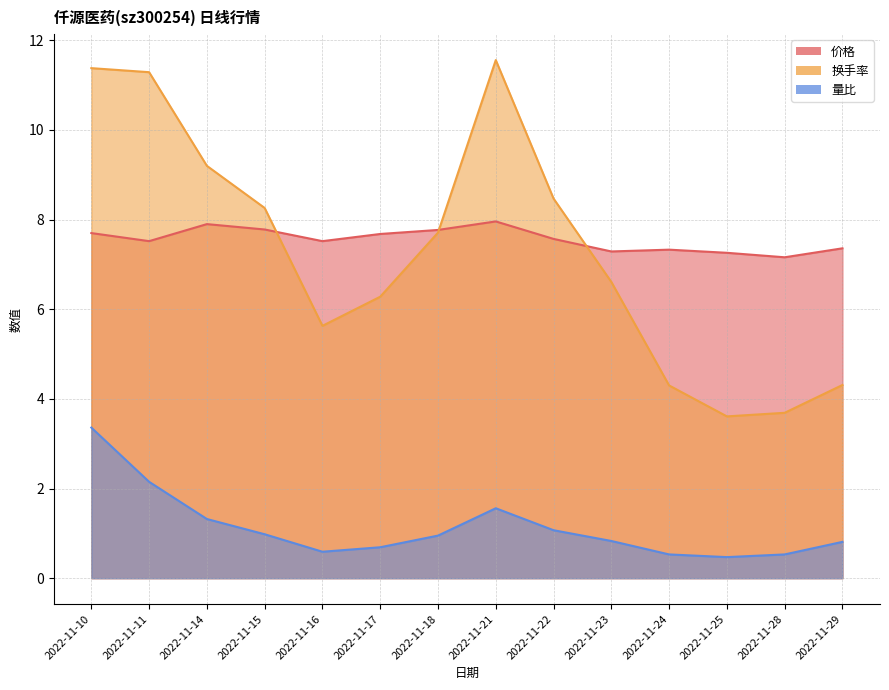

True or false: 价格 has more than 0 points higher than both neighbors.

True